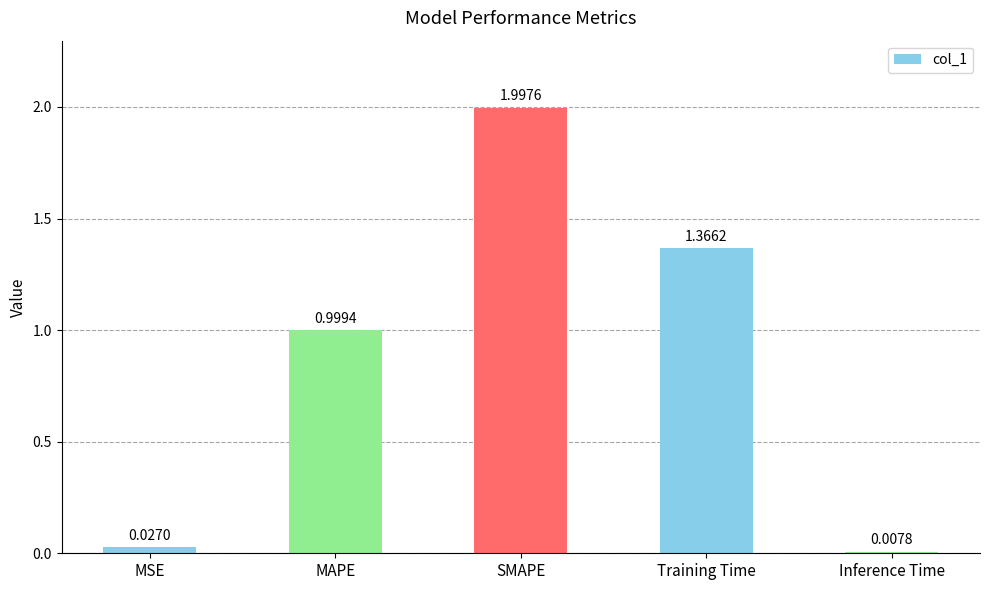

Which label corresponds to the smallest value in the chart?

Inference Time